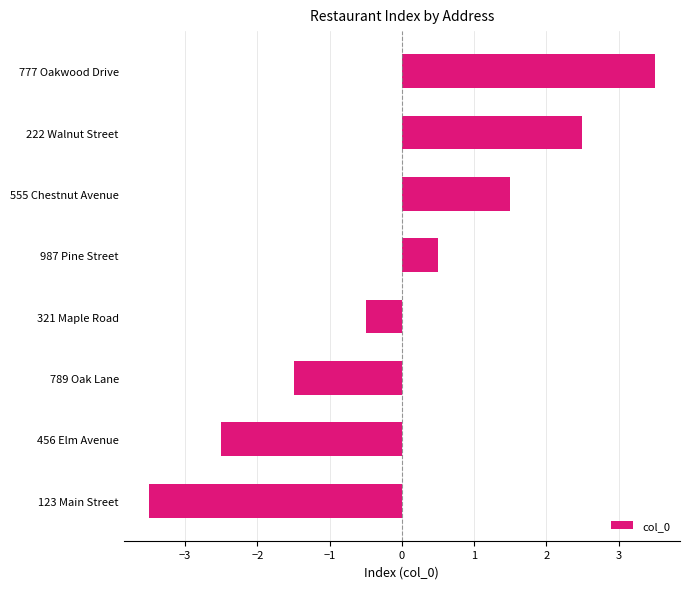

What is the ratio of the value at 777 Oakwood Drive to the value at 222 Walnut Street?

1.4